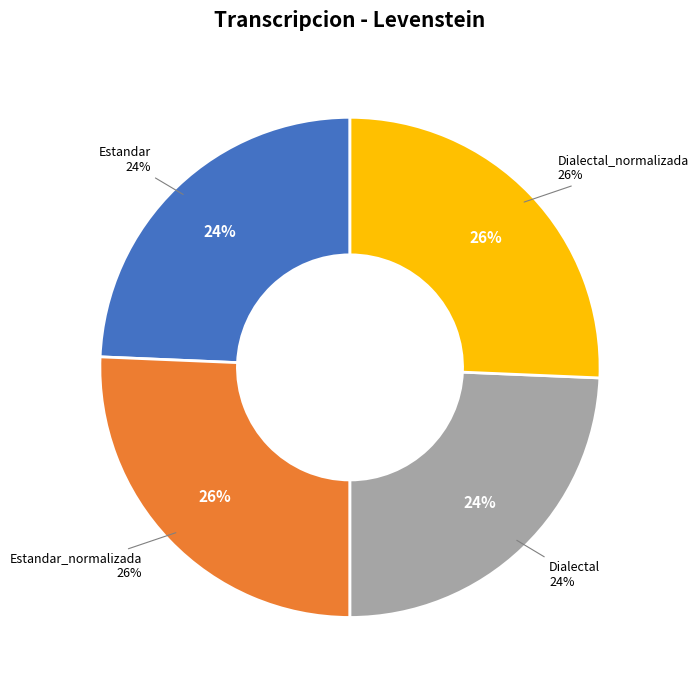

Does Dialectal represent more than half of the total?

No